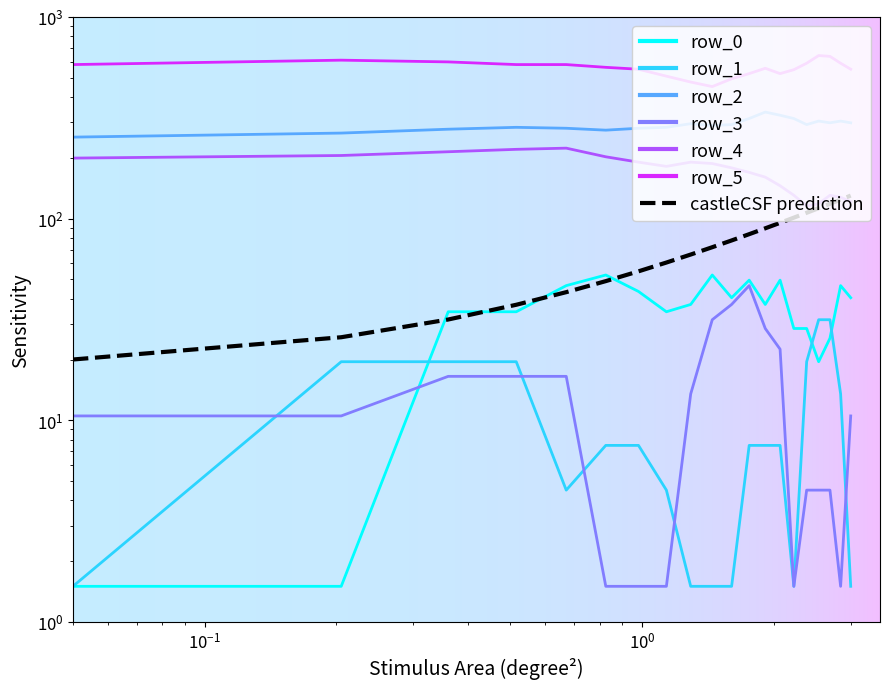

Rank the series by their maximum value, from highest to lowest.

row_5, row_2, row_4, row_0, row_3, row_1